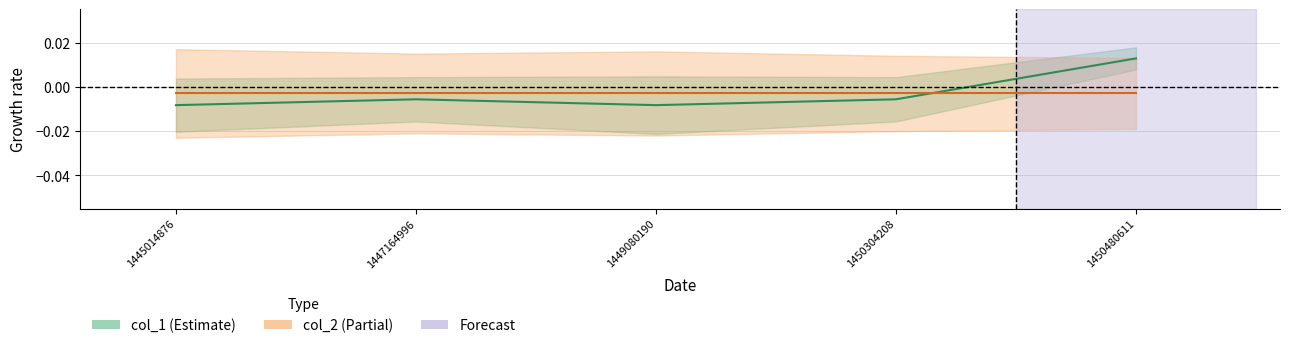

At which label is the value closest to 0?

1447164996